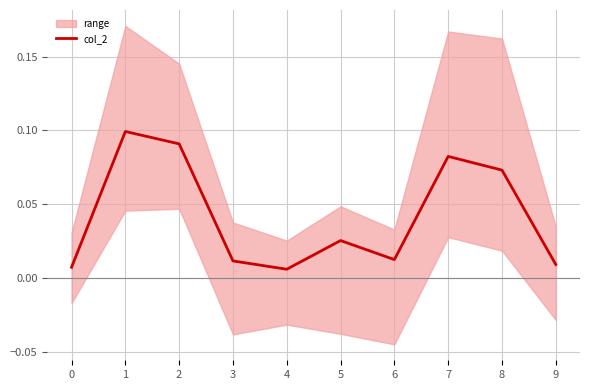

How many points are lower than both their immediate neighbors (excluding endpoints)?

2